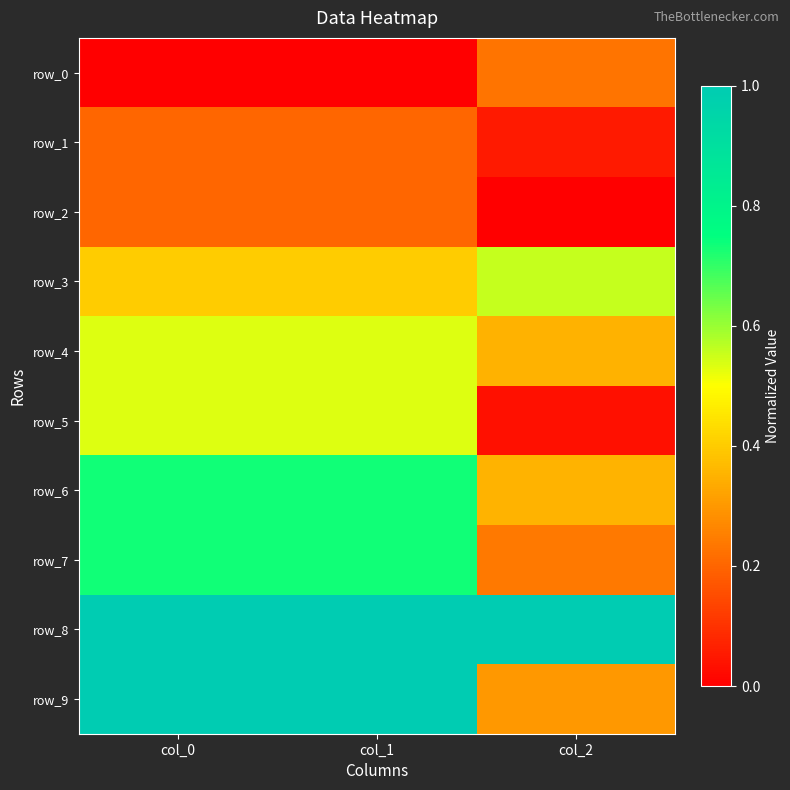

List the labels in order of row_2 value, largest first.

col_1, col_0, col_2